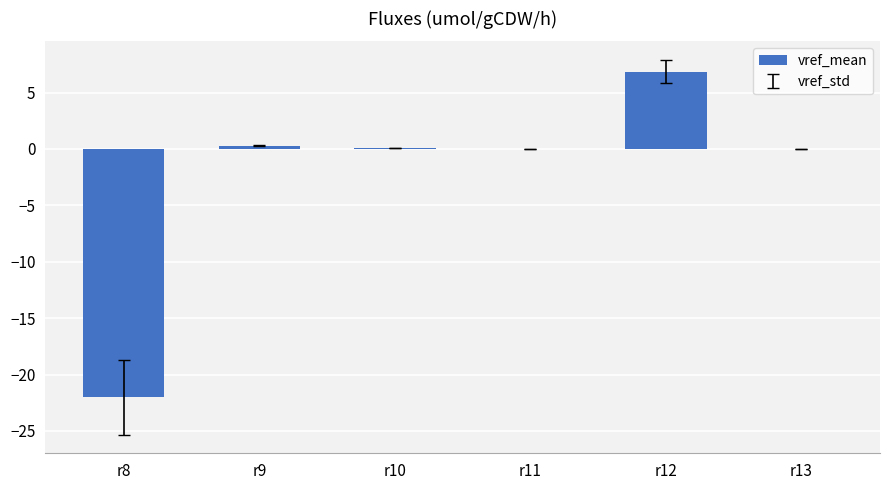

Is it true that the value at r8 is -22.0?

True